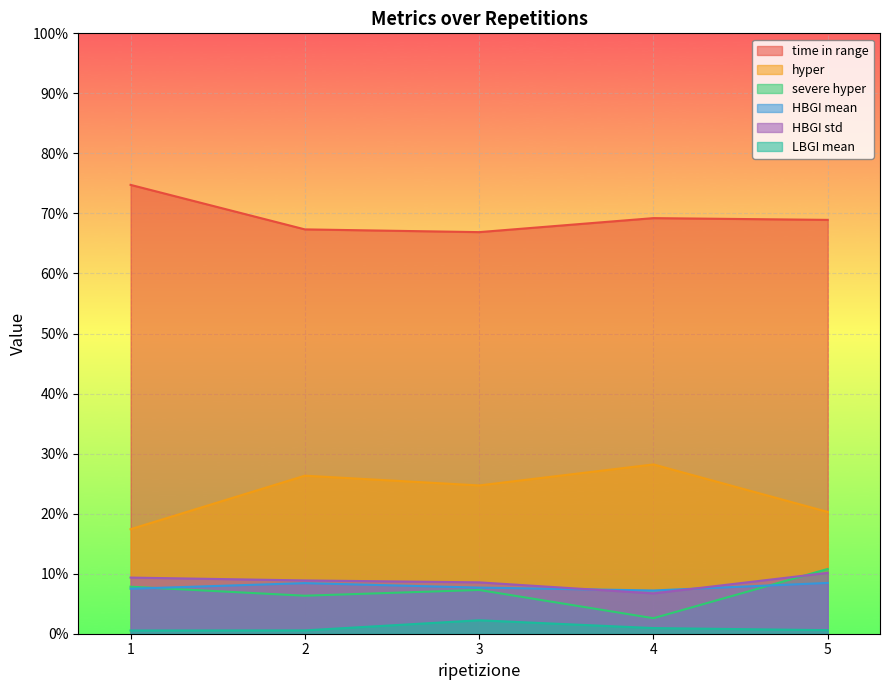

The HBGI std series shows 2.3 at 1. True or false?

False